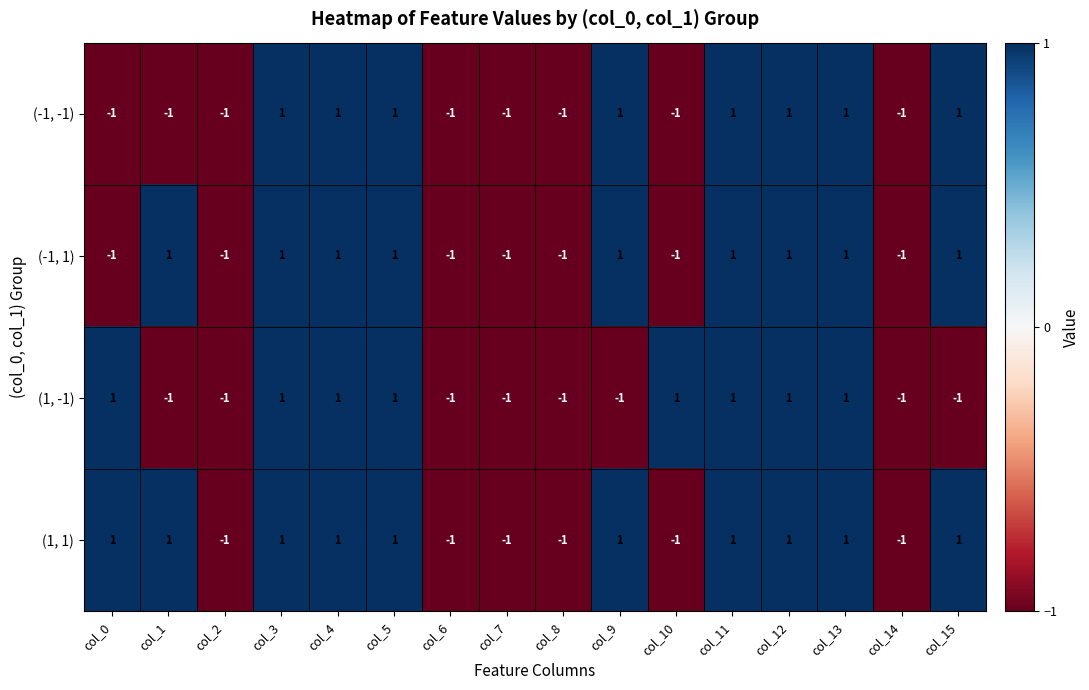

How many (-1, 1) values are between -1 and 1?

16